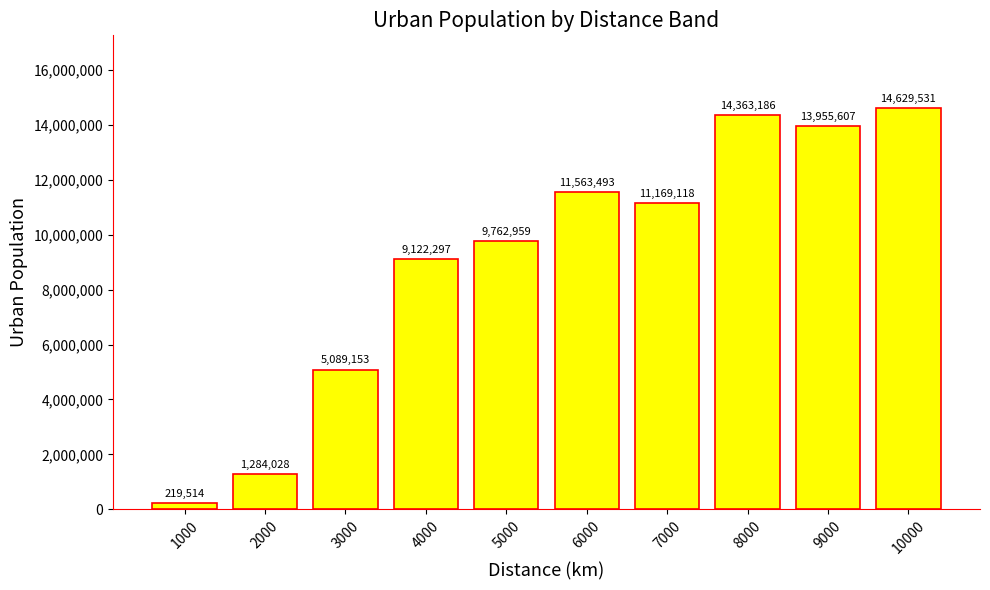

What is the value of the 8th bar from the left?

14363186